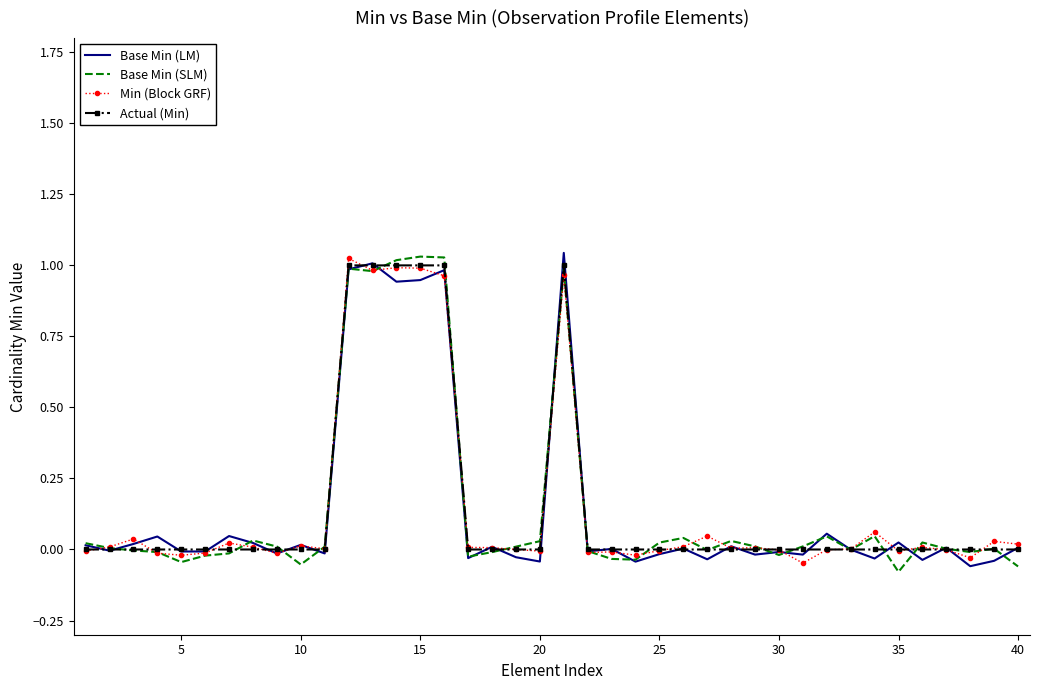

What are all the series names shown in the legend?

Base Min (LM), Base Min (SLM), Min (Block GRF), Actual (Min)